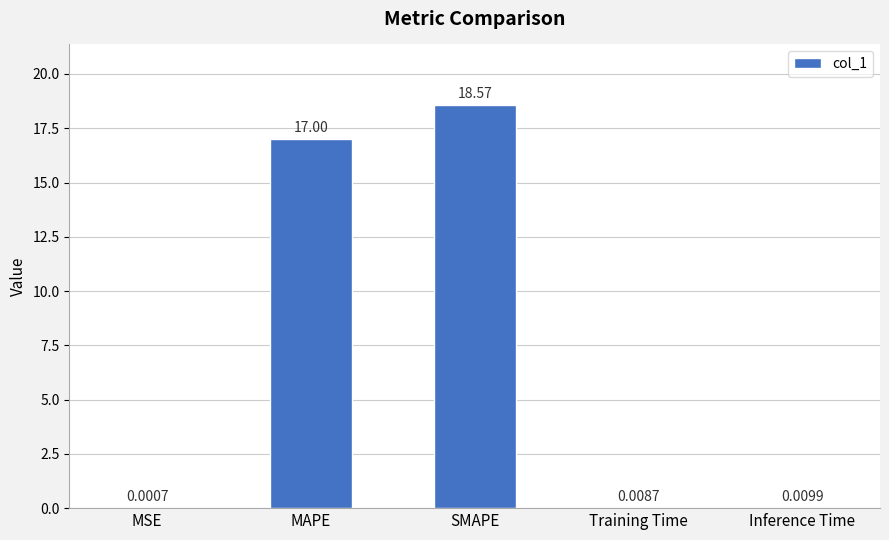

What is the sum of the values at SMAPE and Training Time?

18.6